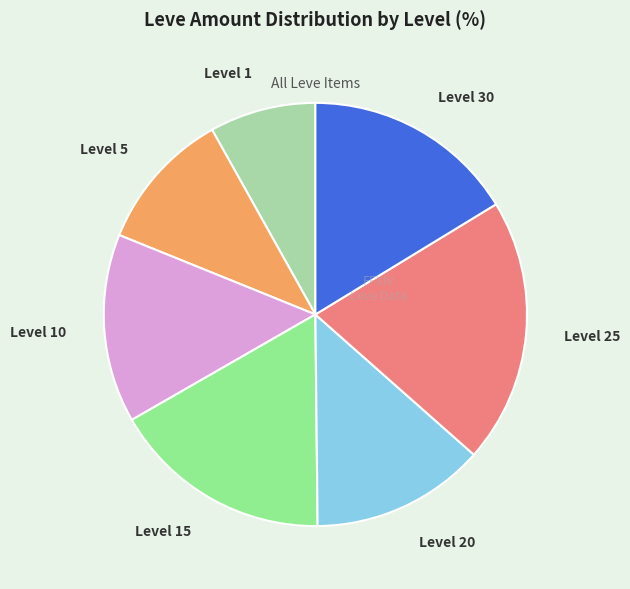

What is the ratio of the value at Level 10 to the value at Level 20?

1.1